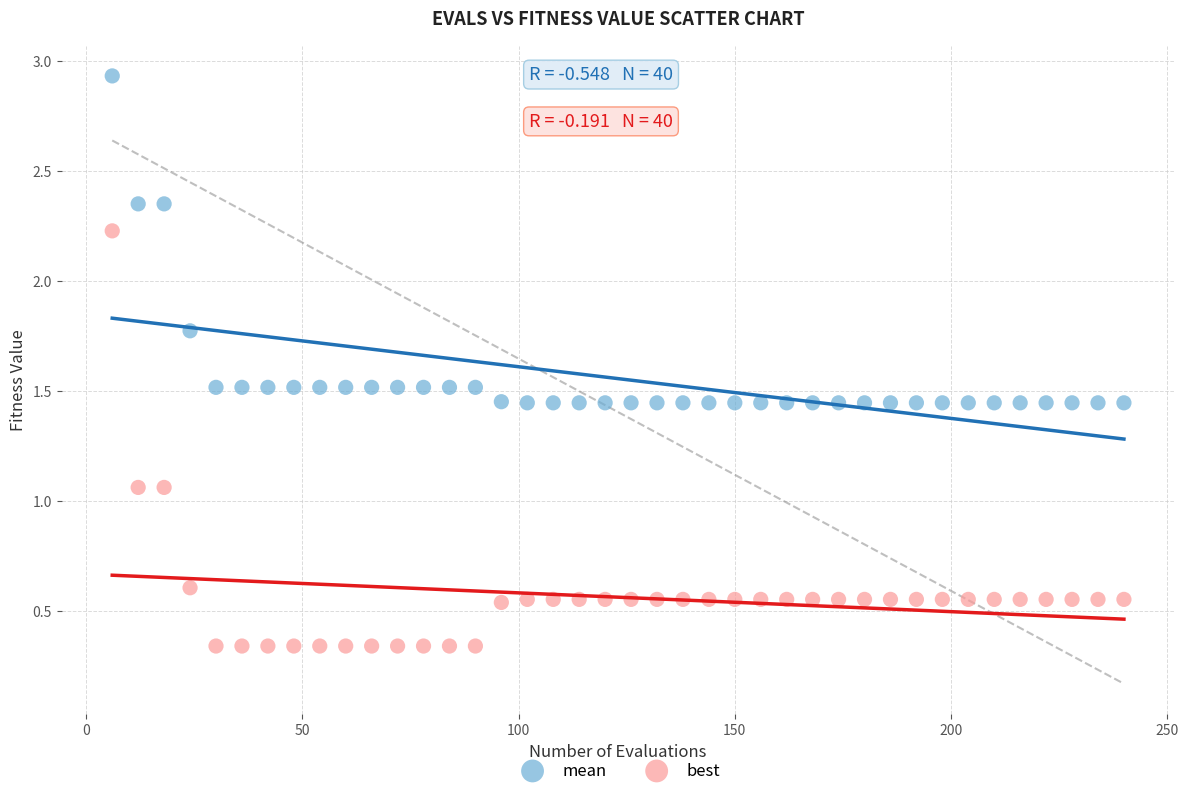

Which series reaches the maximum Y coordinate?

mean